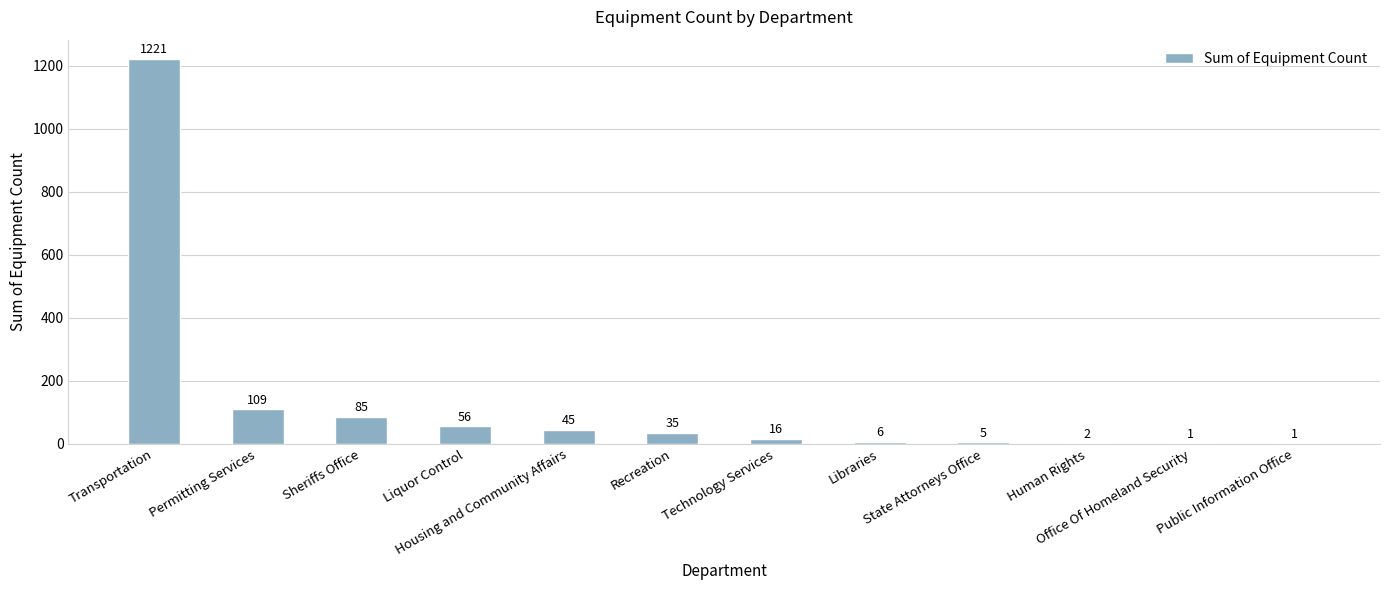

What is the sum of all values?

1582